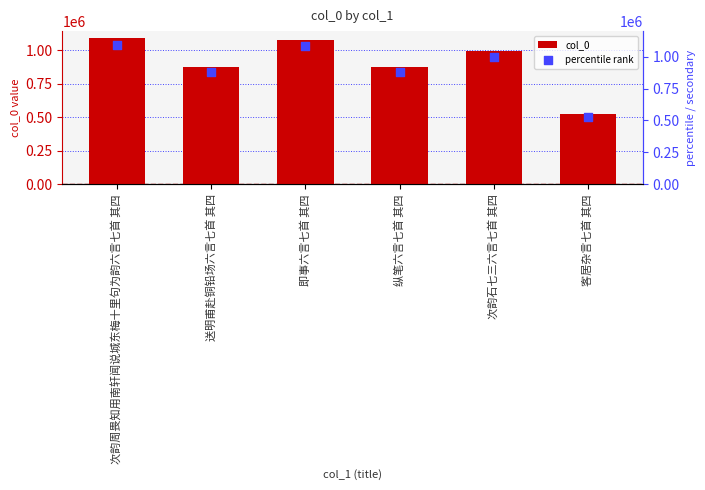

Which series contains the lowest Y value?

col_0